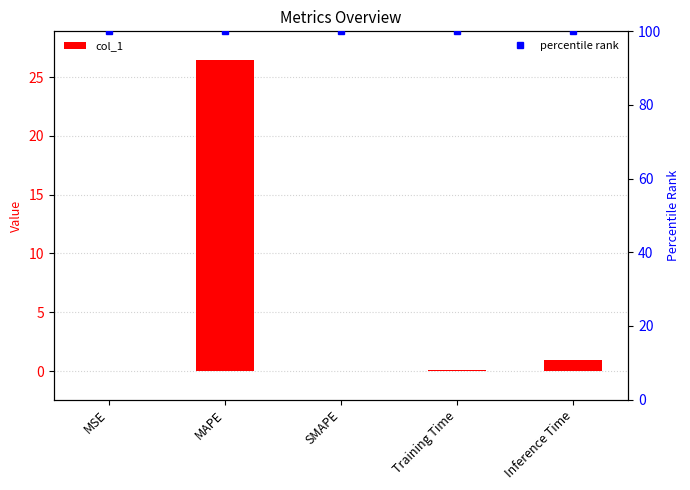

Between MSE and Inference Time, which series saw the biggest shift?

col_1